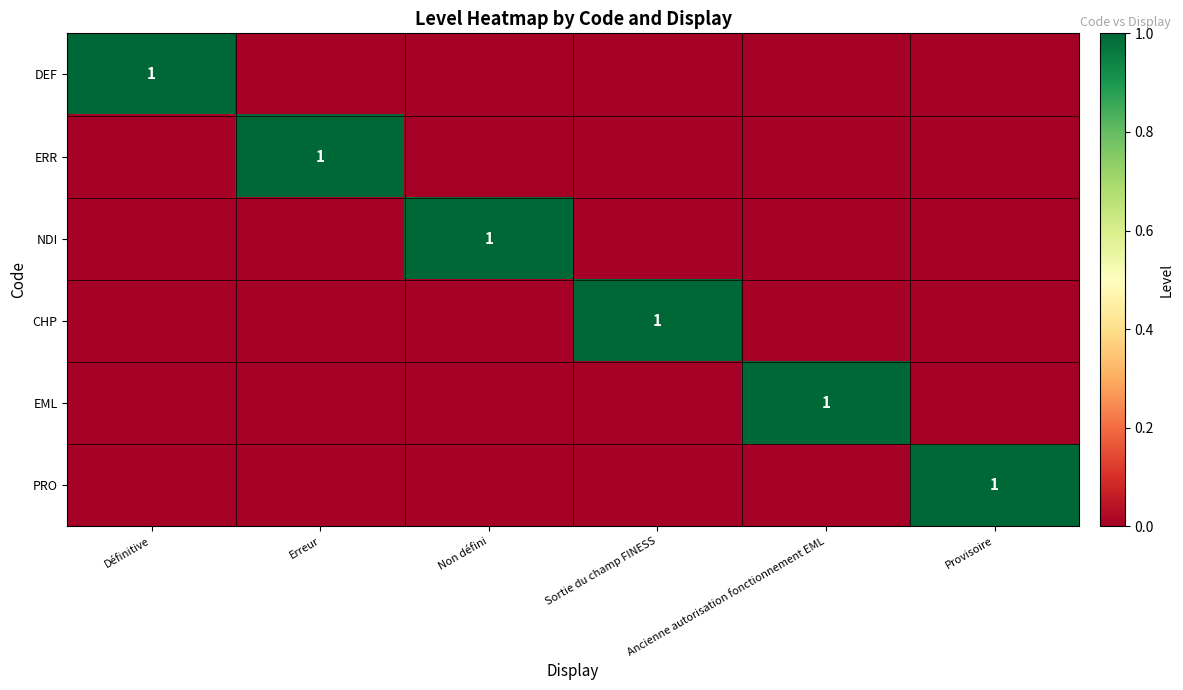

The PRO series shows 1 at Provisoire. True or false?

True